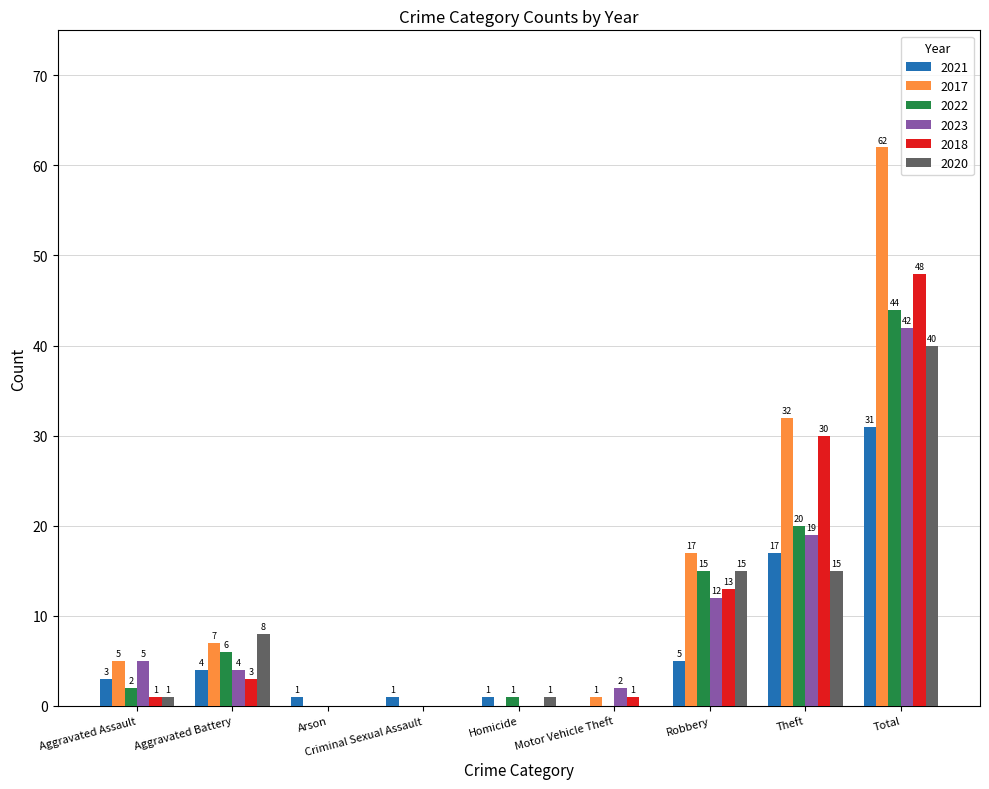

At which category is the sum across all series the highest?

Total